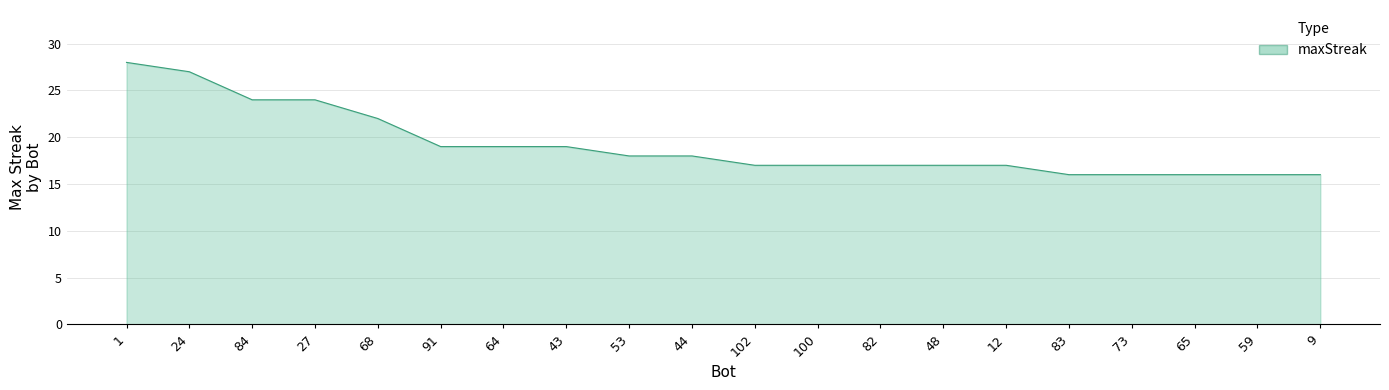

What is the approximate value at 64, to the nearest 10?

20